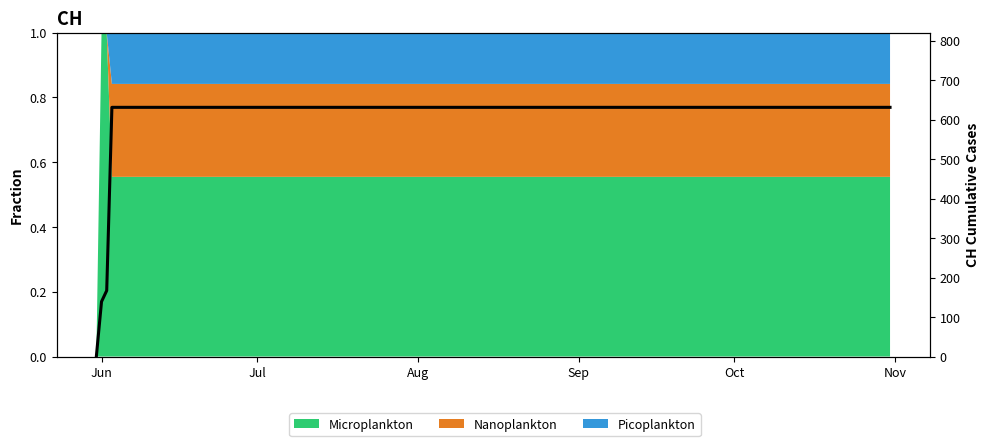

At which category does the chart reach its minimum across all series?

Jun